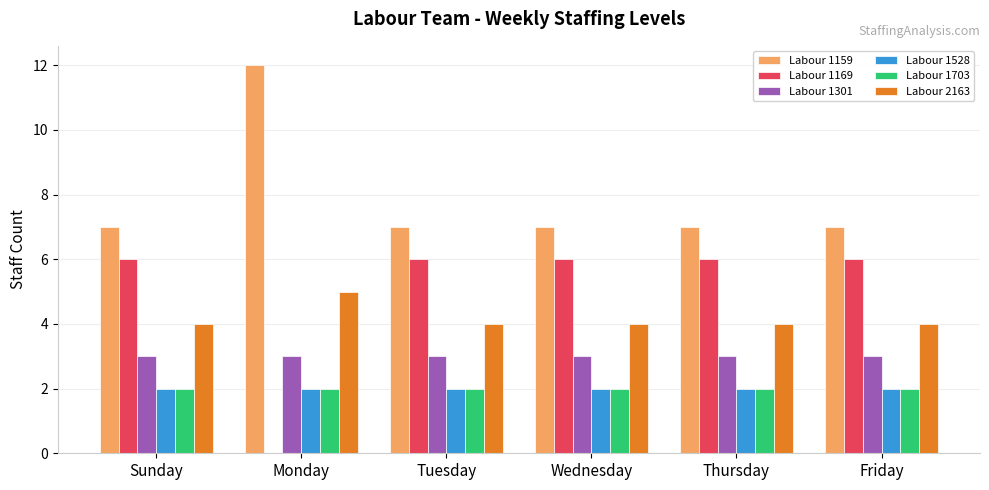

What is the maximum value for Labour 1301?

3